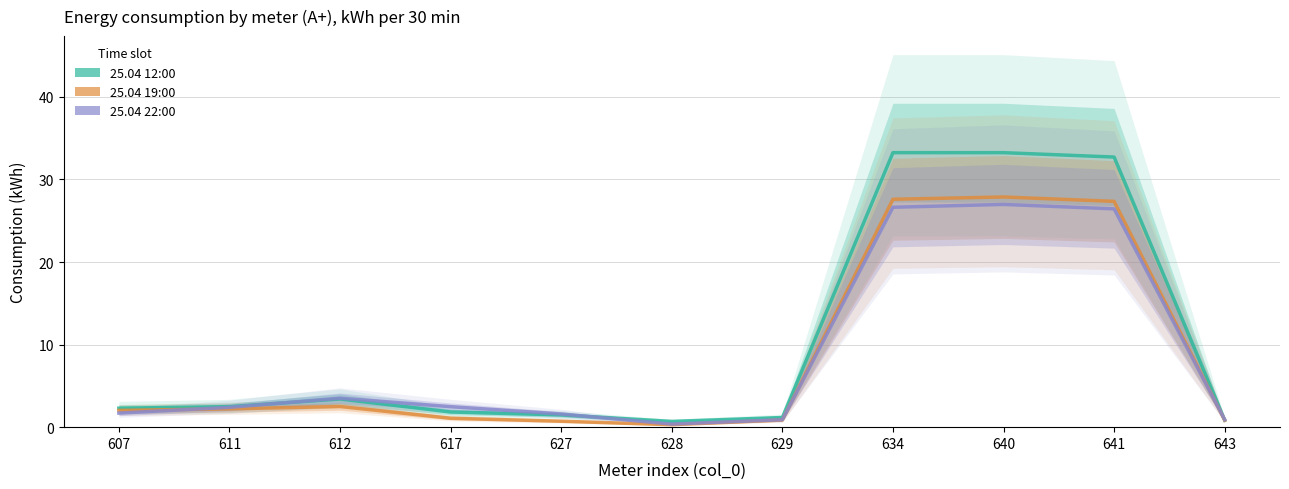

Is it true that 25.04 22:00 equals 0.4 at 628?

True